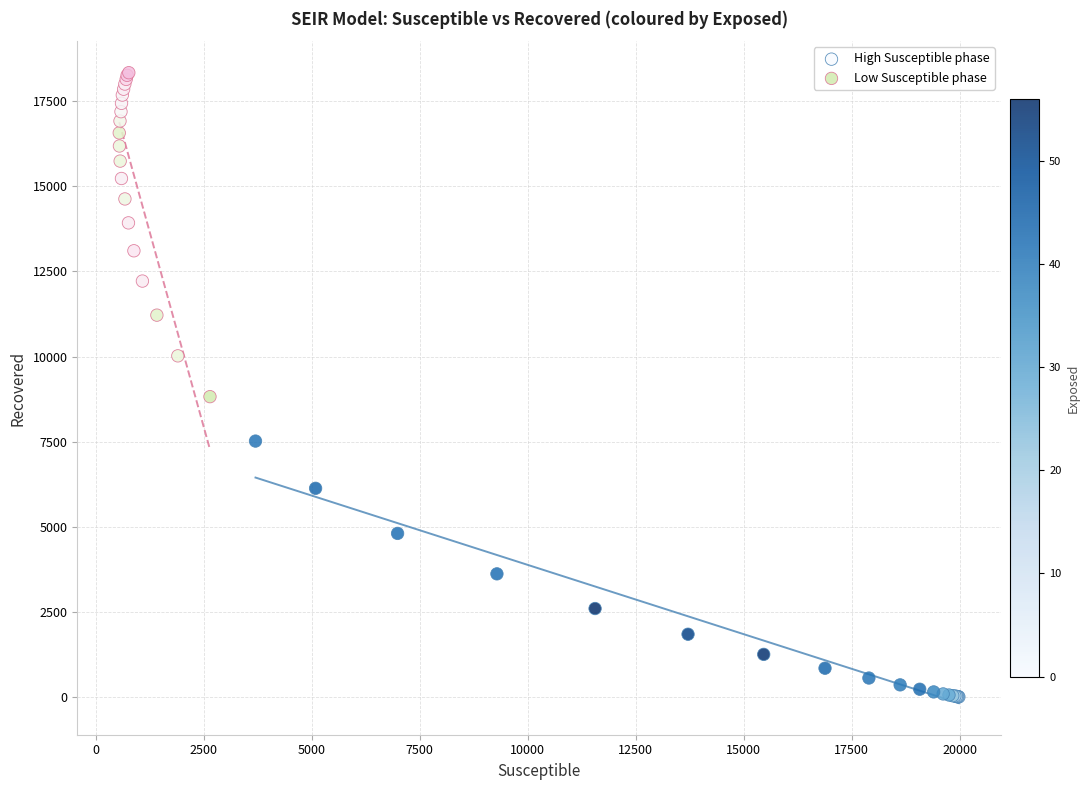

Which series contains the highest Y value?

Low Susceptible phase